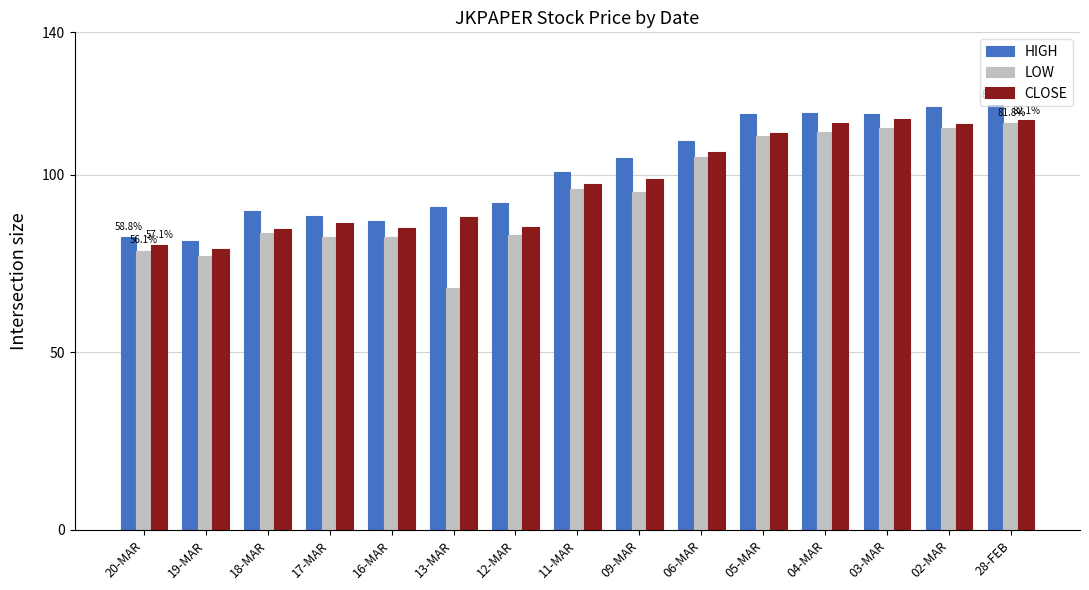

Which series has the widest spread of values?

LOW